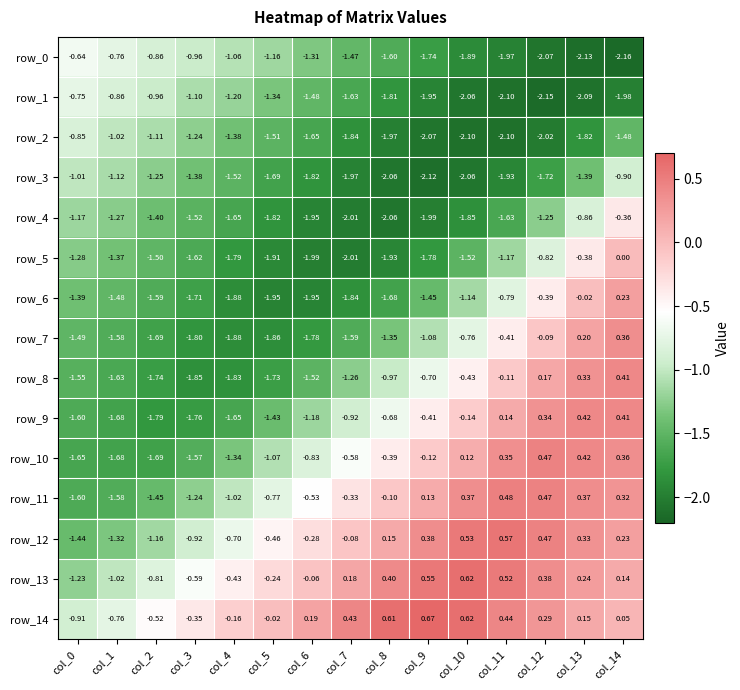

How many values in row_7 are above zero?

2